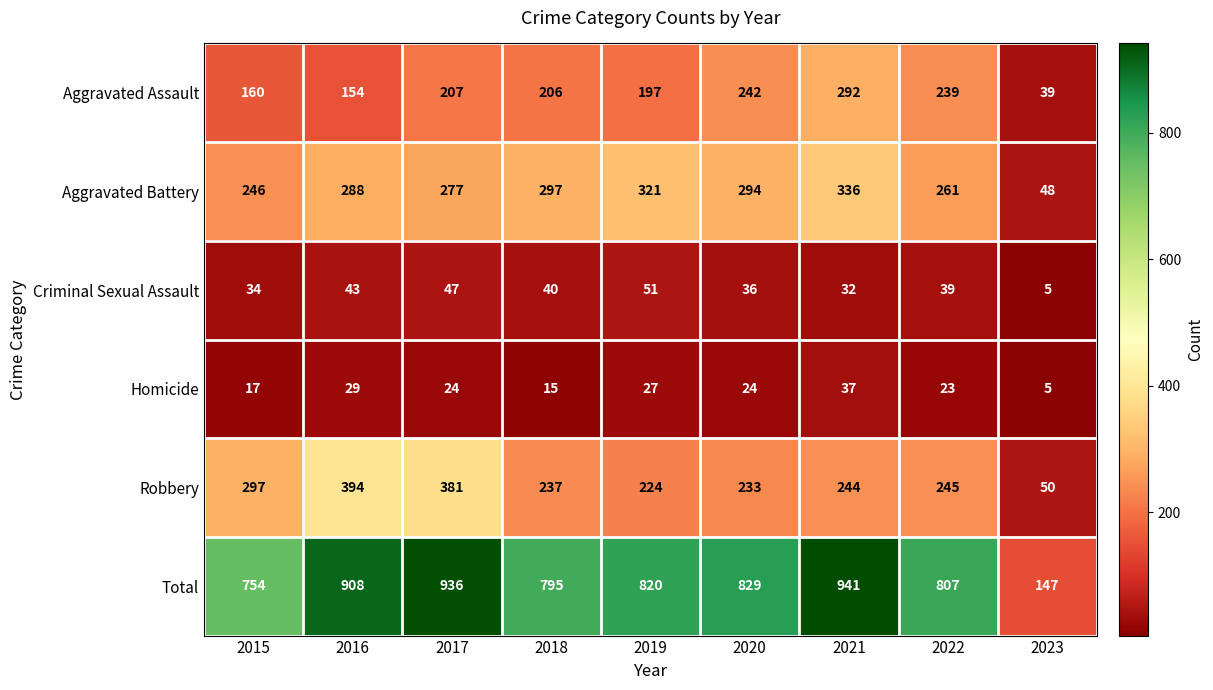

The value of Criminal Sexual Assault at 2018 is 70. True or false?

False